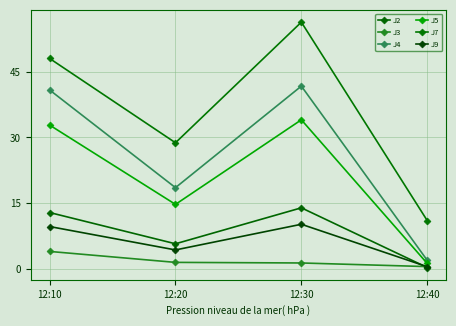

In J9, how many points are lower than both neighbors (excluding endpoints)?

1